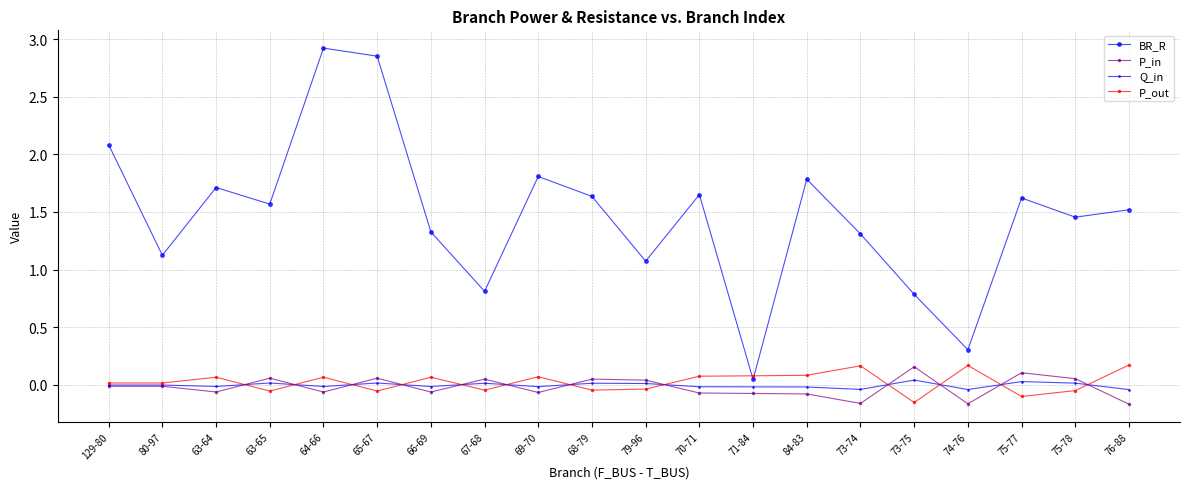

True or false: BR_R and P_in intersect in this chart.

False